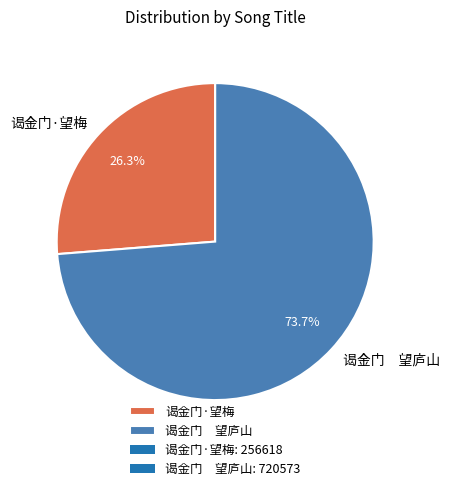

To the nearest percent, what portion does 谒金门·望梅 represent?

26%